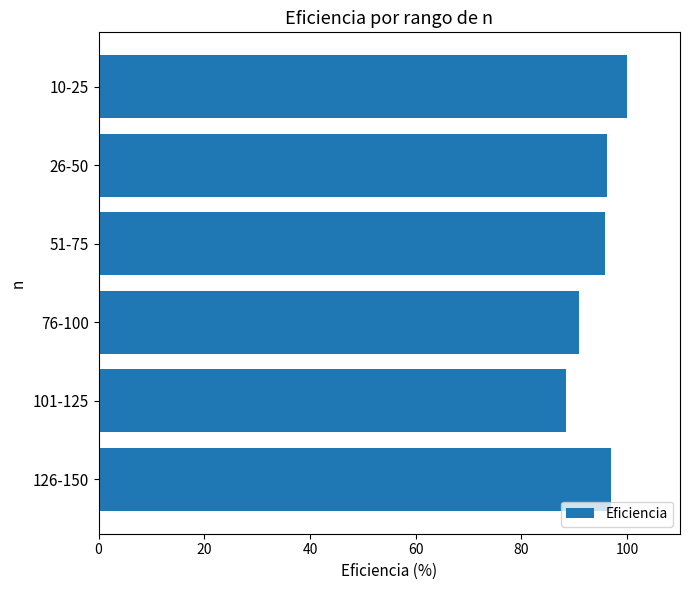

What is the smallest value displayed?

88.4